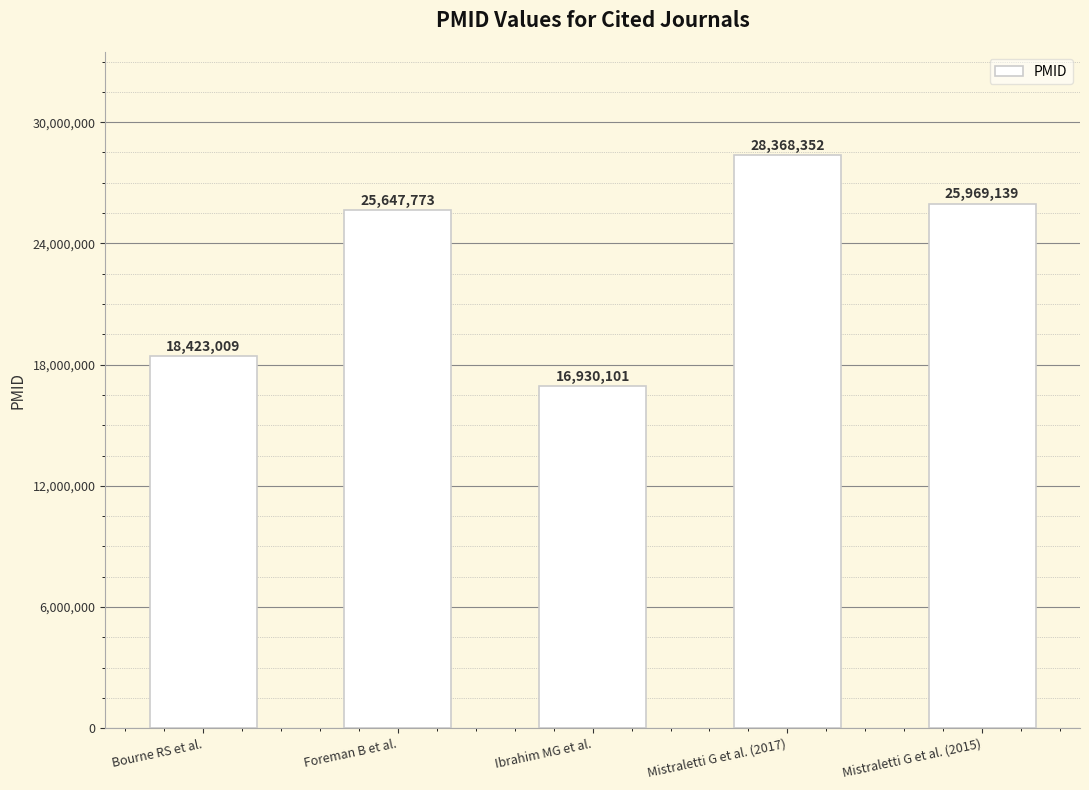

What is the difference between the values at Bourne RS et al. and Mistraletti G et al. (2015)?

7546130